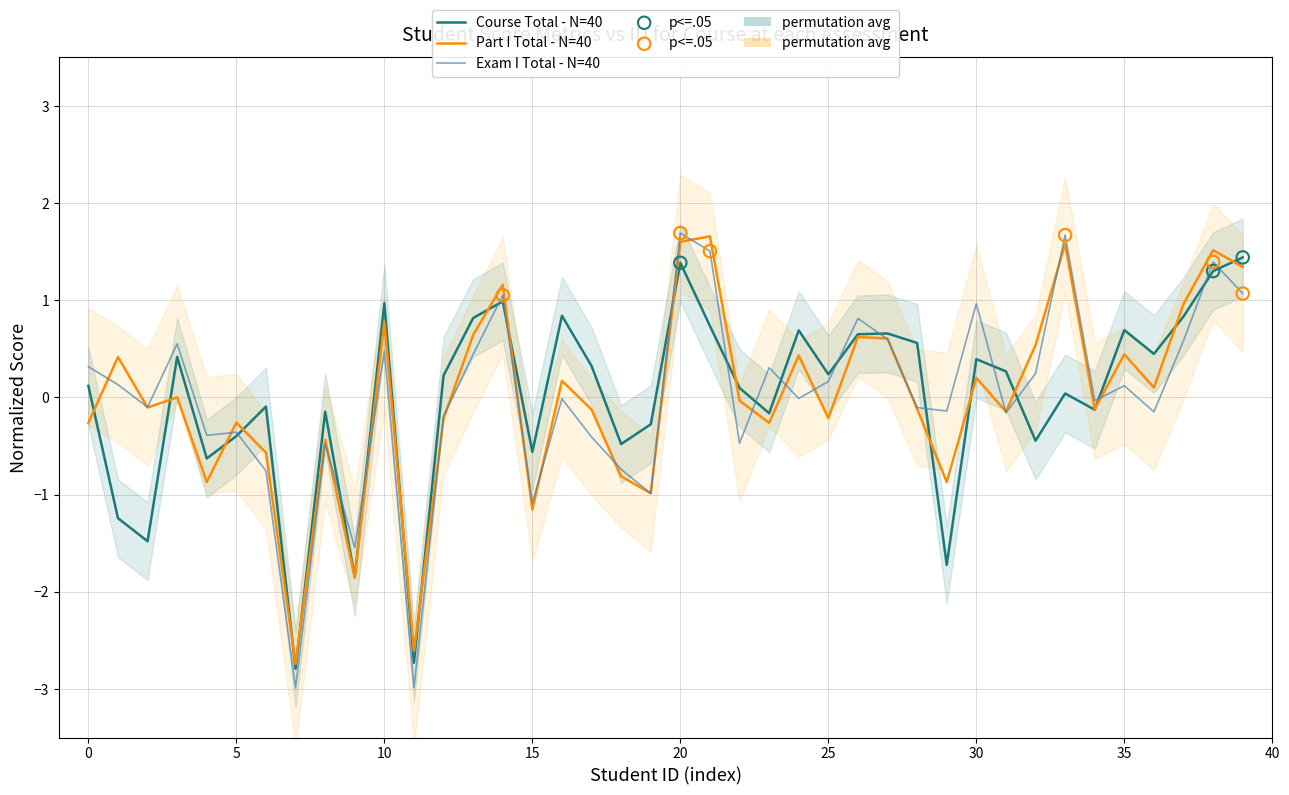

Which series reaches the minimum Y coordinate?

Exam I total (Real)_x